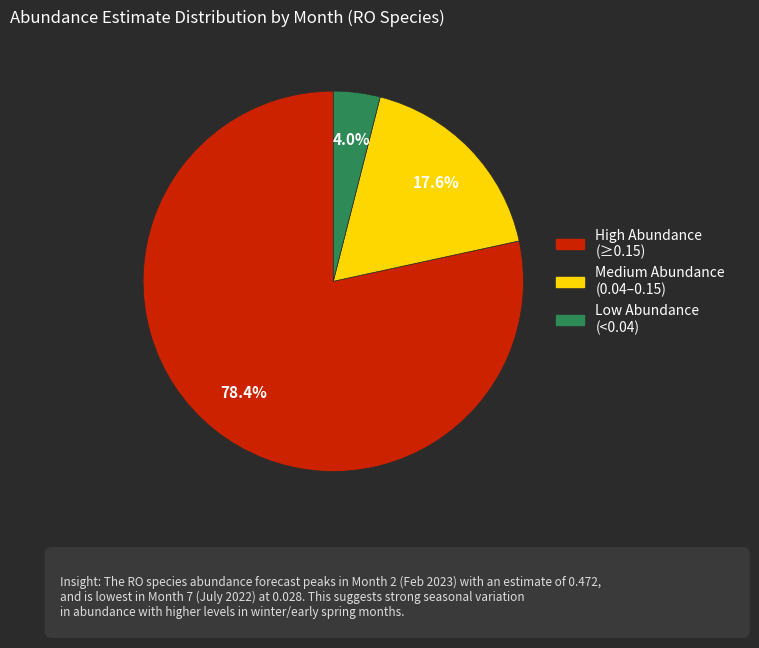

Is there a majority slice in this chart?

Yes